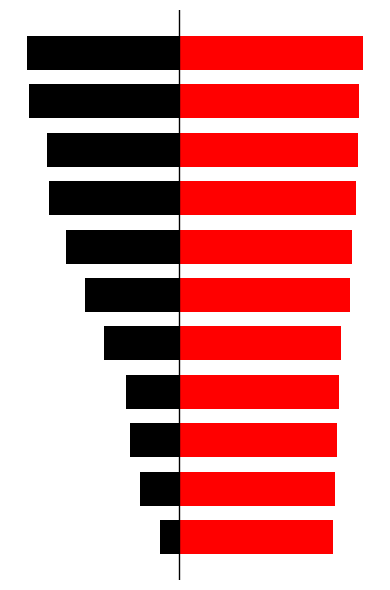

What is the difference between the highest and lowest values at 10?

179